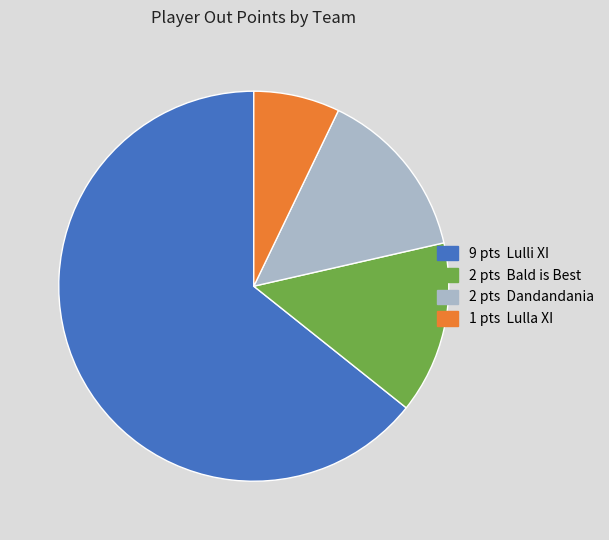

Is there a majority slice in this chart?

Yes